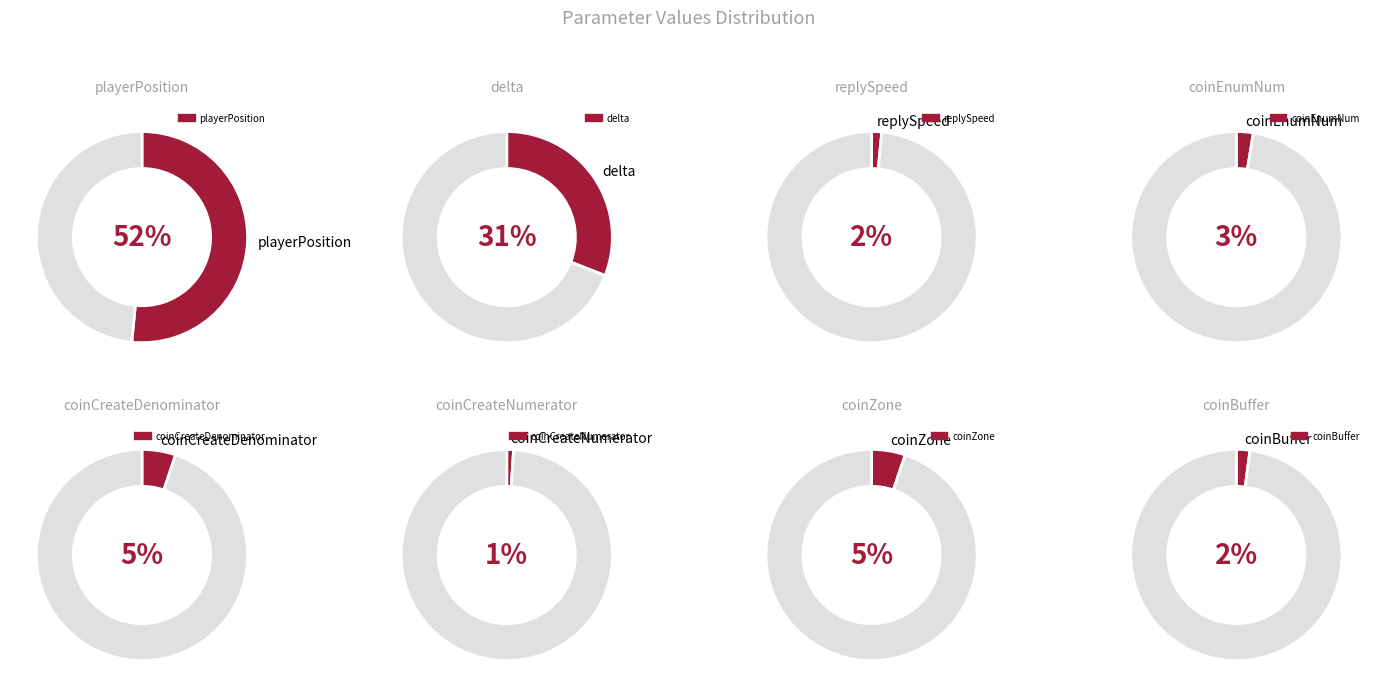

Is the sum of coinCreateDenominator and coinEnumNum greater than half?

No